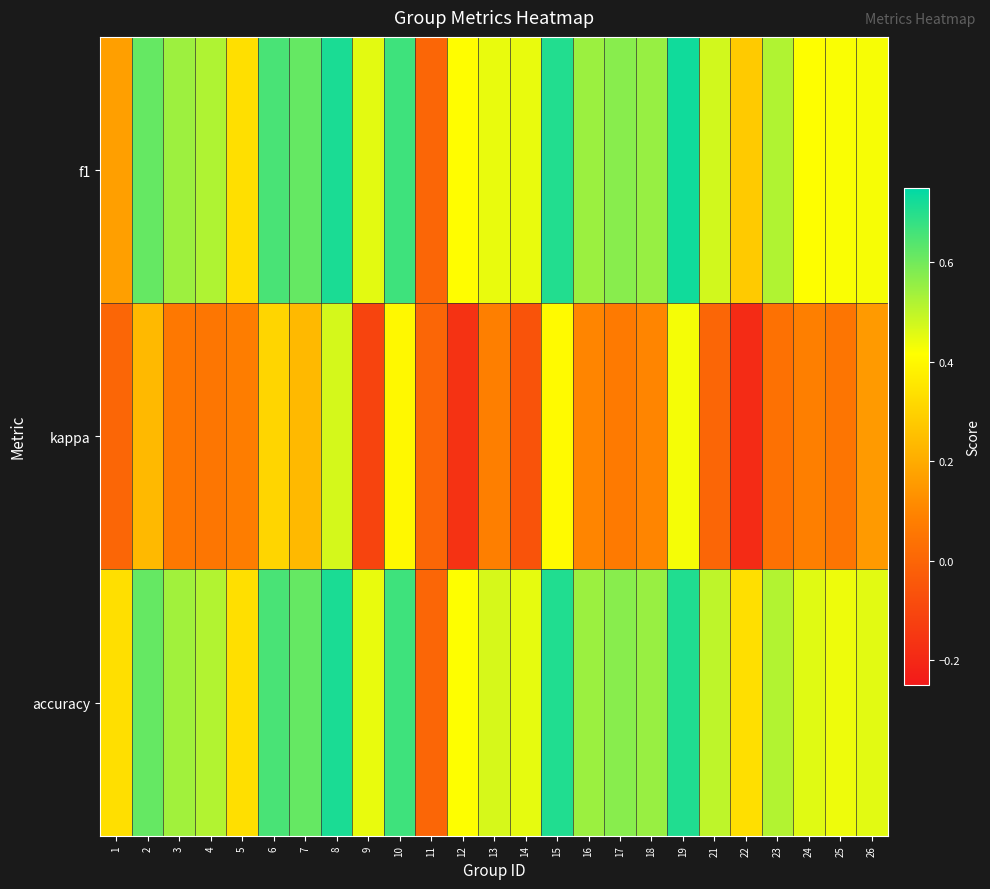

List the series in order of their peak value, highest first.

f1, accuracy, kappa